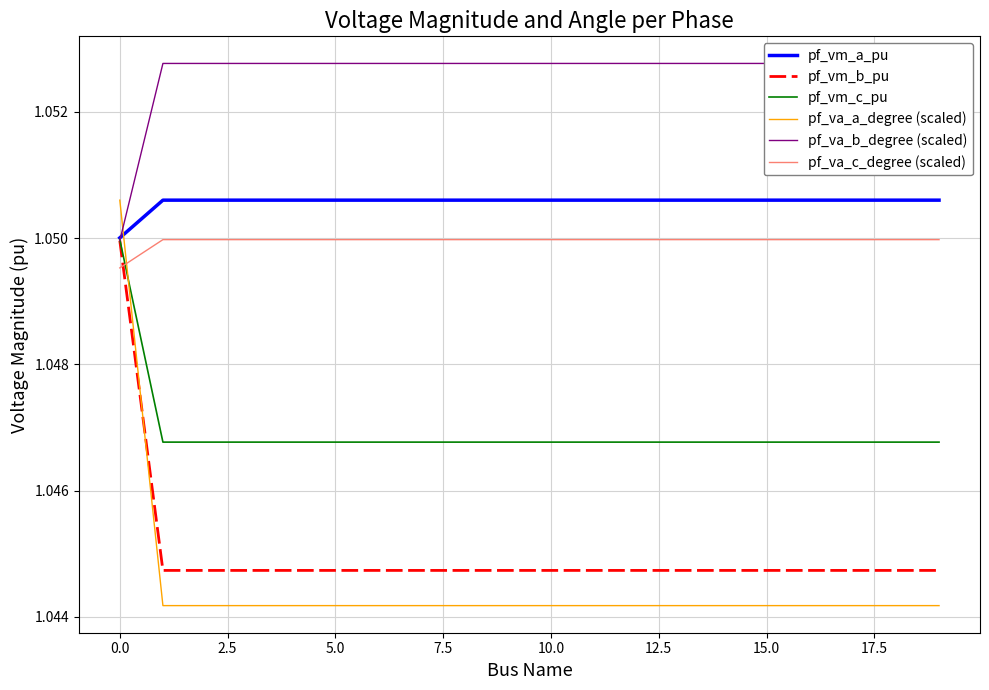

Which series has the largest total across all categories?

pf_va_b_degree (scaled)